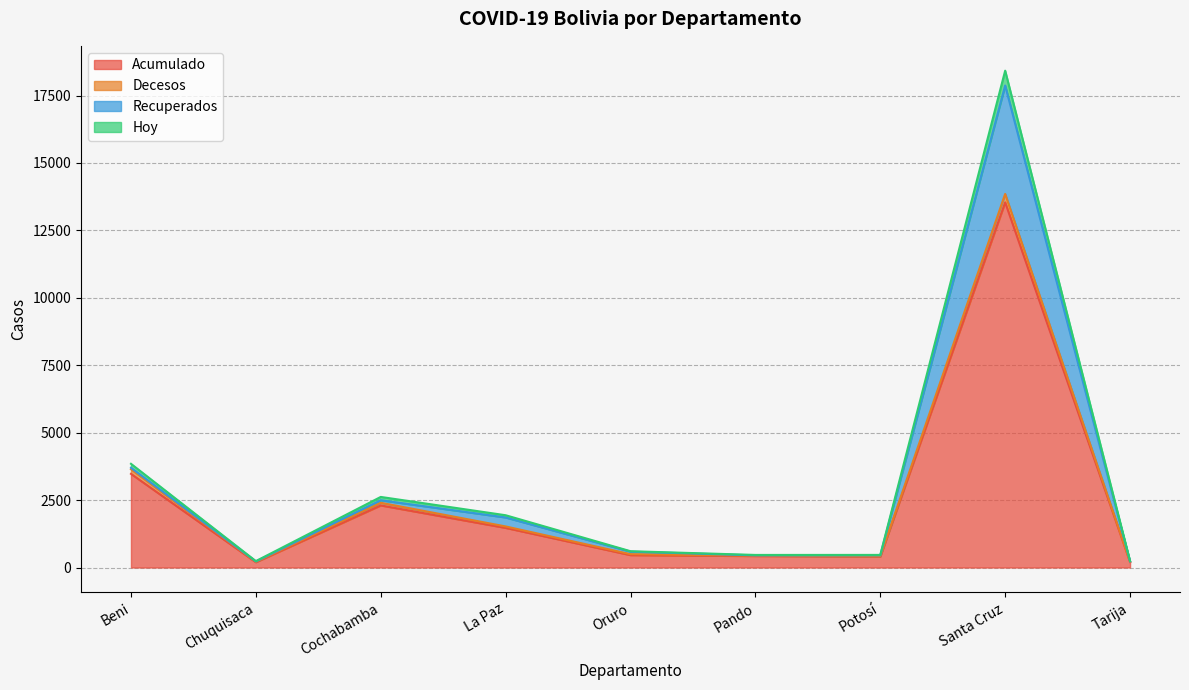

What is the minimum value for Hoy?

210